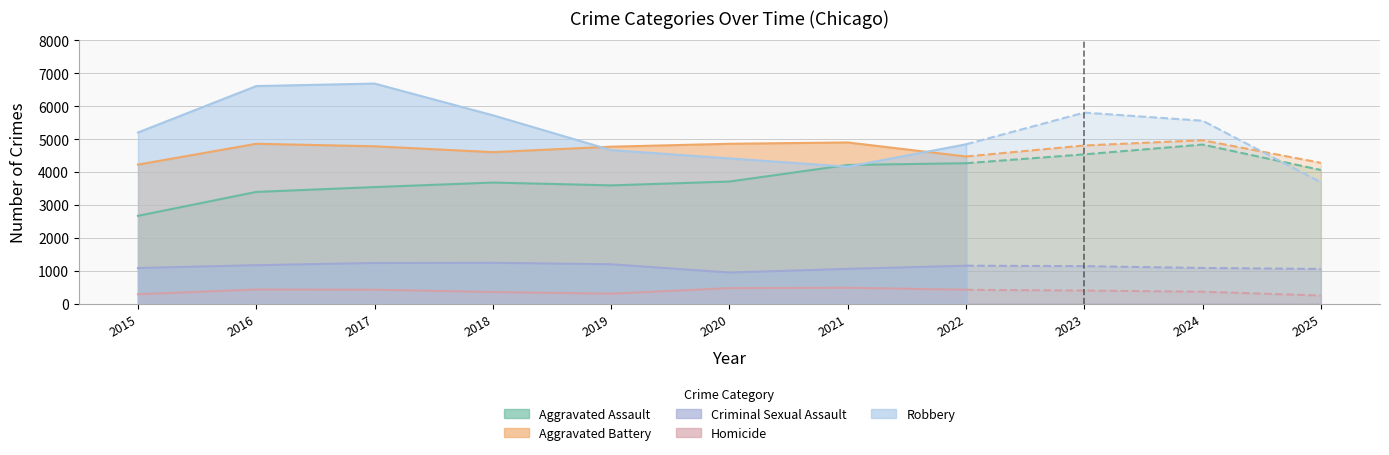

What is the value of the Homicide point at the 2nd from the left?

428